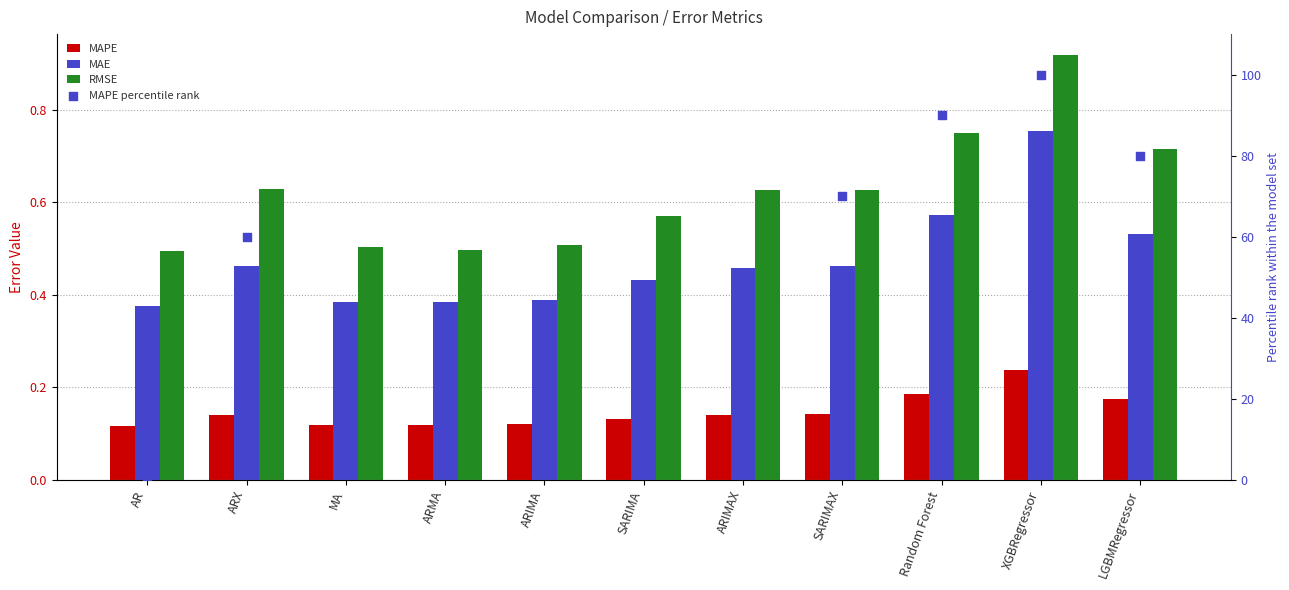

At which category is the sum across all series the highest?

XGBRegressor